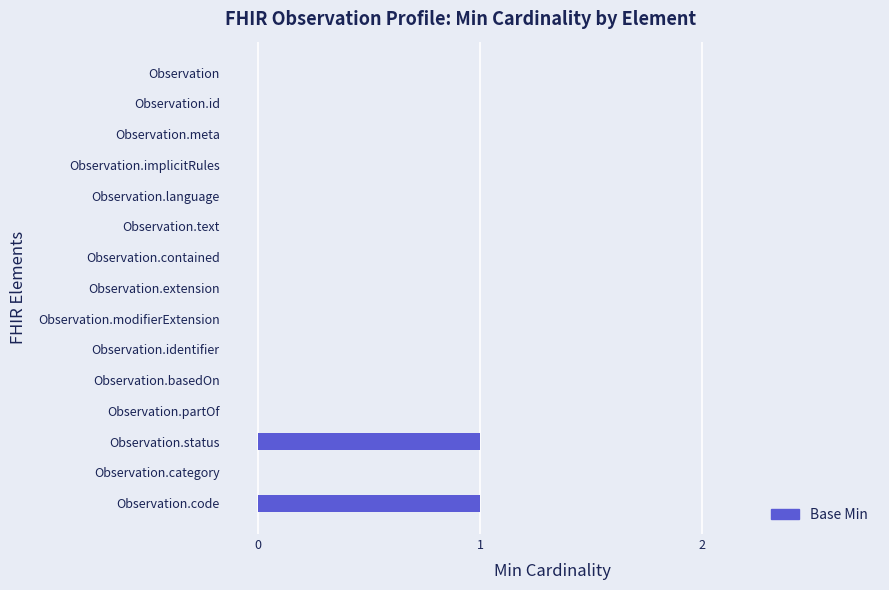

Is it true that the value at Observation.language is 0?

True